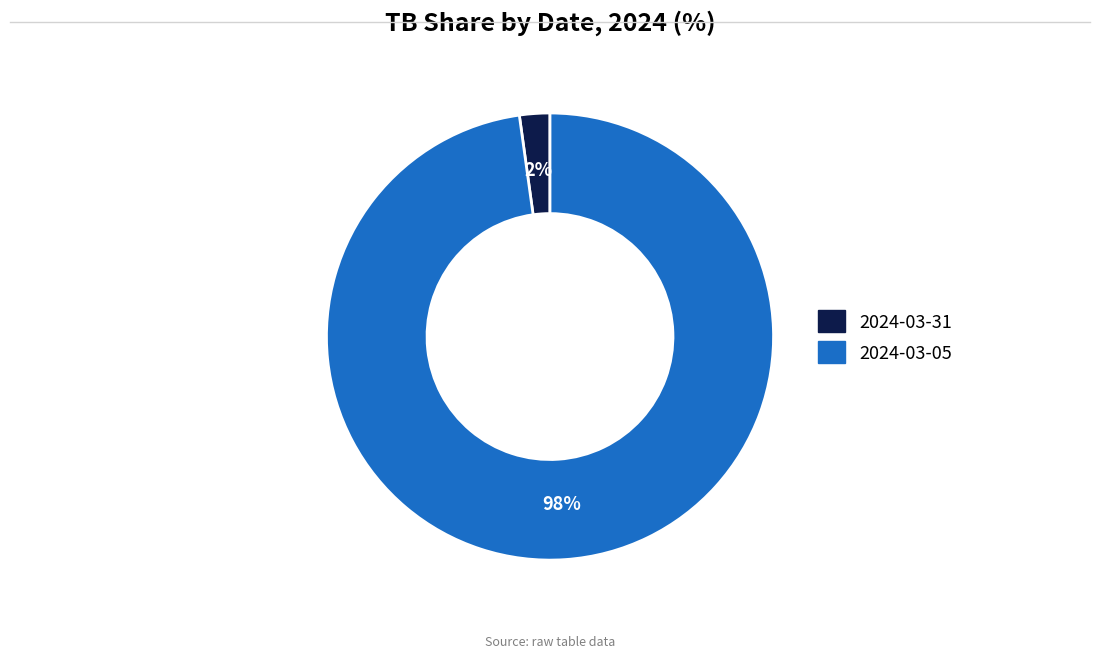

Is the sum of 2024-03-05 and 2024-03-31 greater than half?

Yes